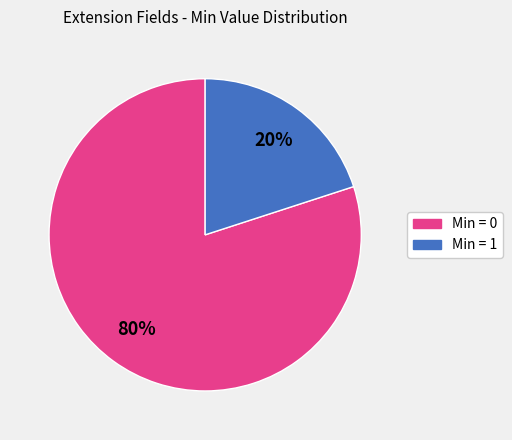

Is there a majority slice in this chart?

Yes